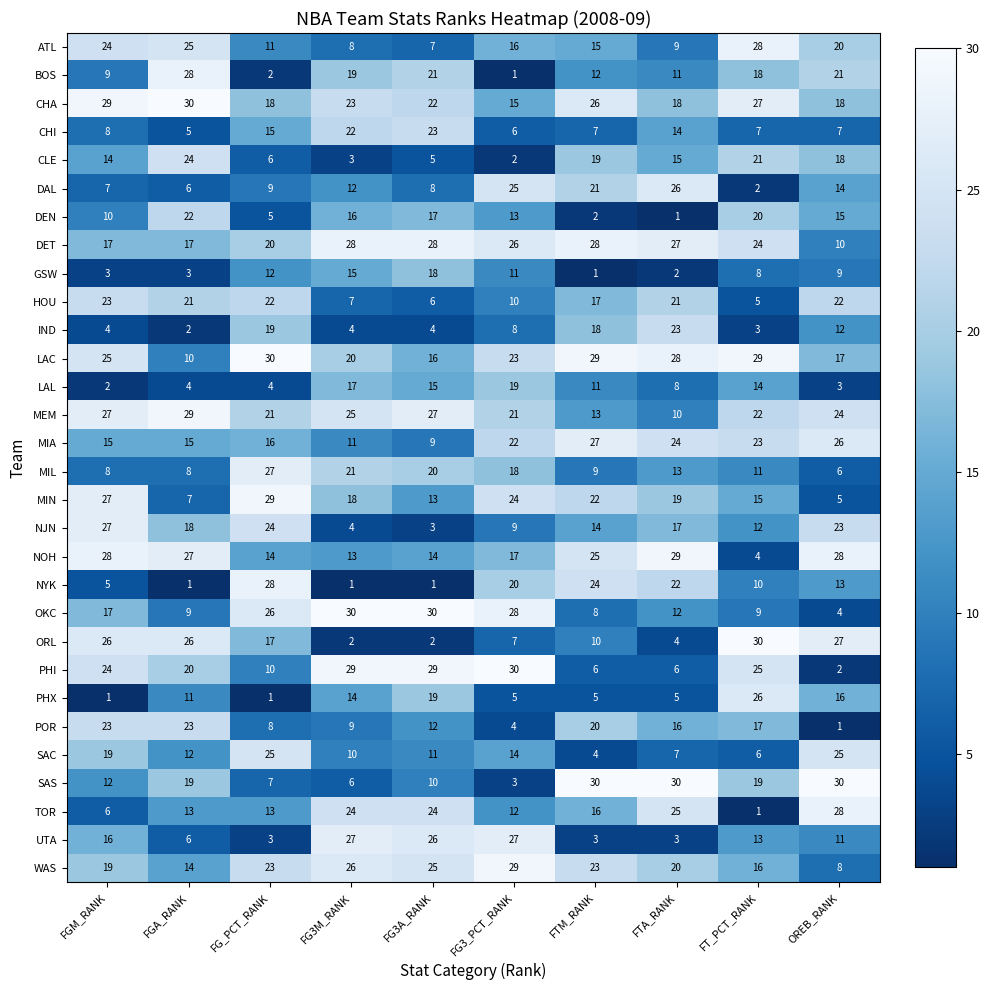

Where is NOH nearest to the value 16?

FG3_PCT_RANK